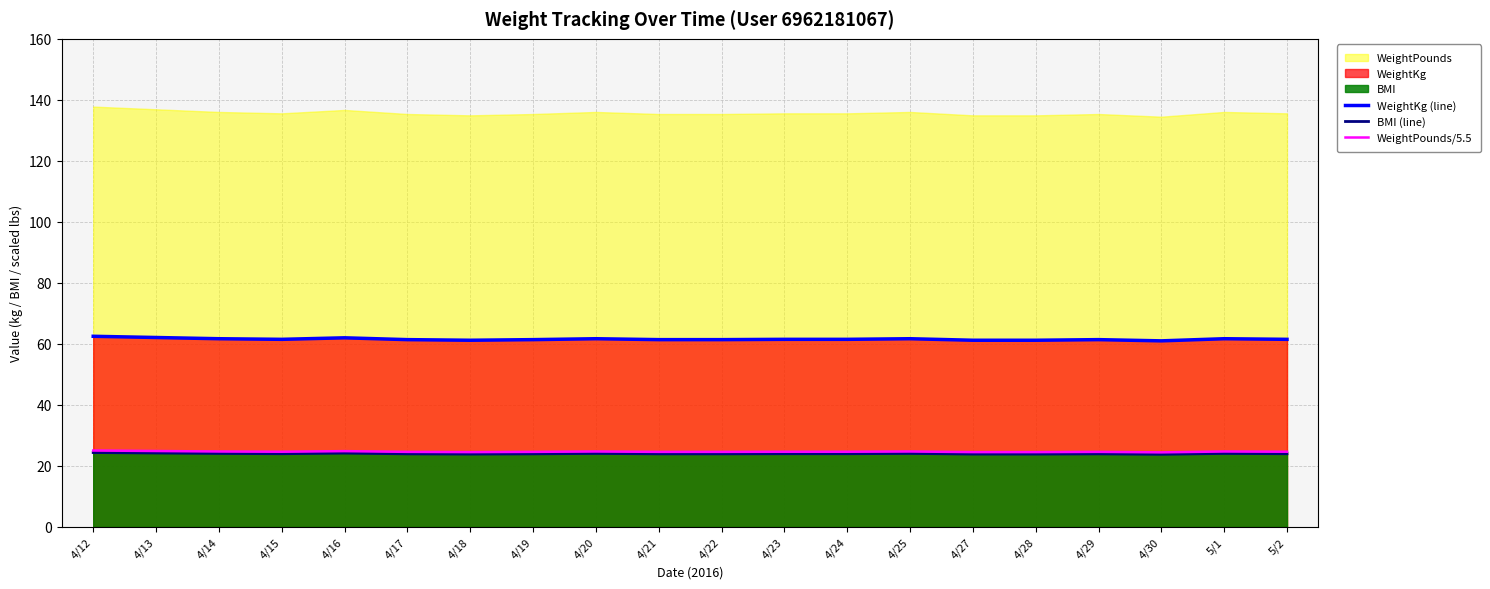

Where is the first local maximum for BMI (line)?

4/16